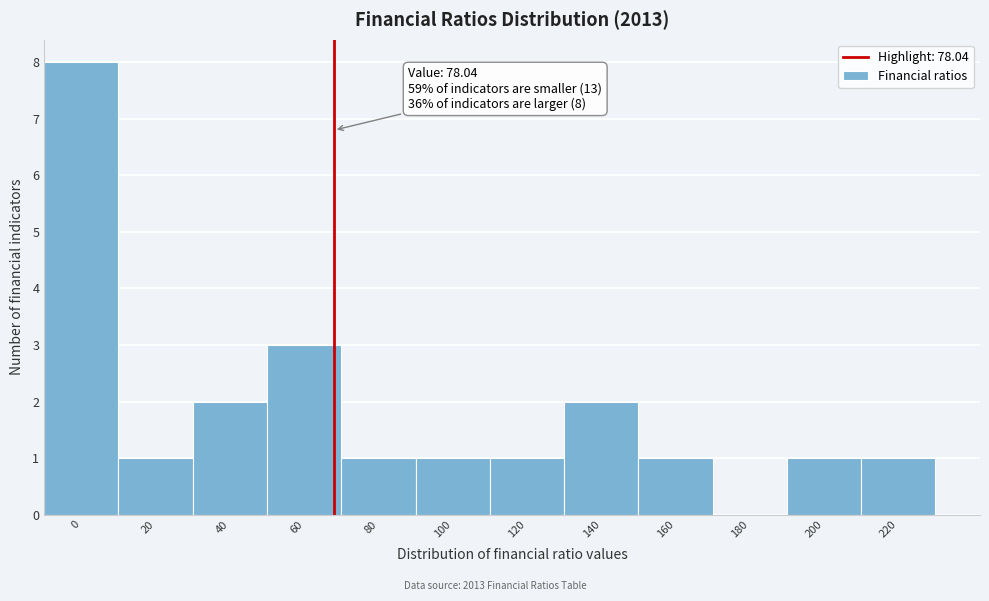

Reading right to left, transcribe all the data shown in this chart.

220=1	200=1	180=0	160=1	140=2	120=1	100=1	80=1	60=3	40=2	20=1	0=8